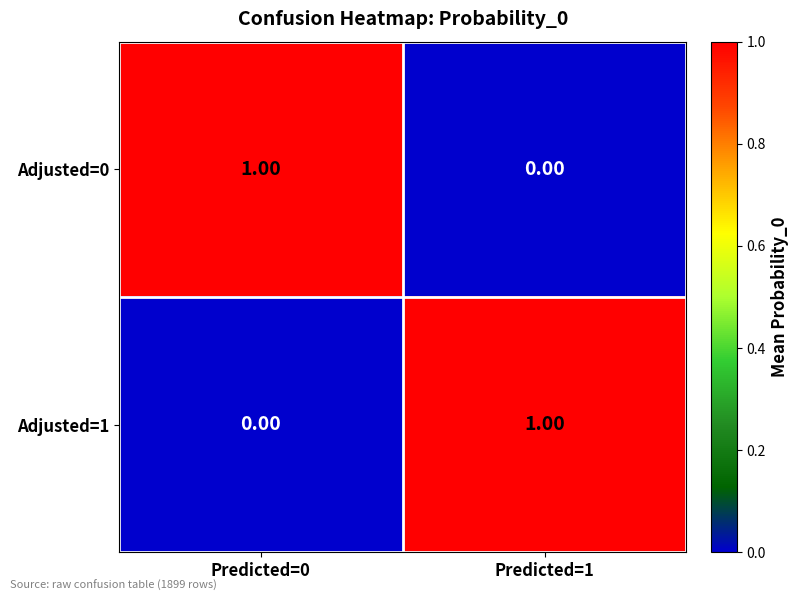

List the labels in order of Adjusted=1 value, smallest first.

Predicted=0, Predicted=1